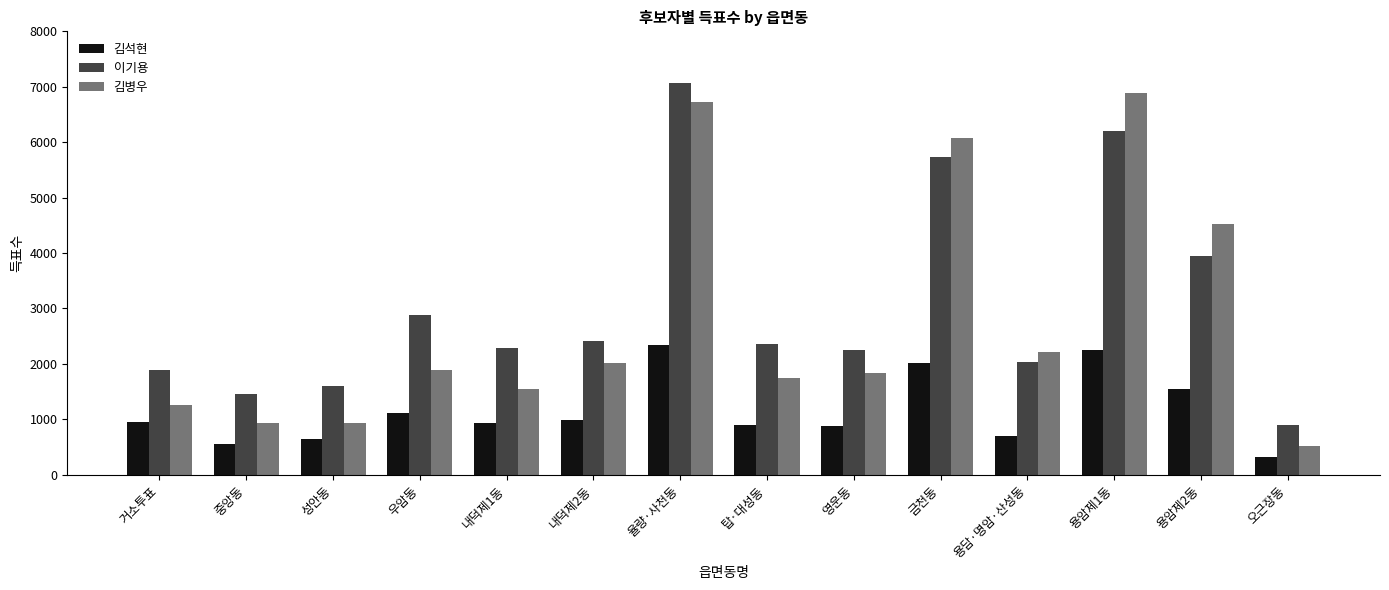

The 김석현 series shows 322 at 오근장동. True or false?

True